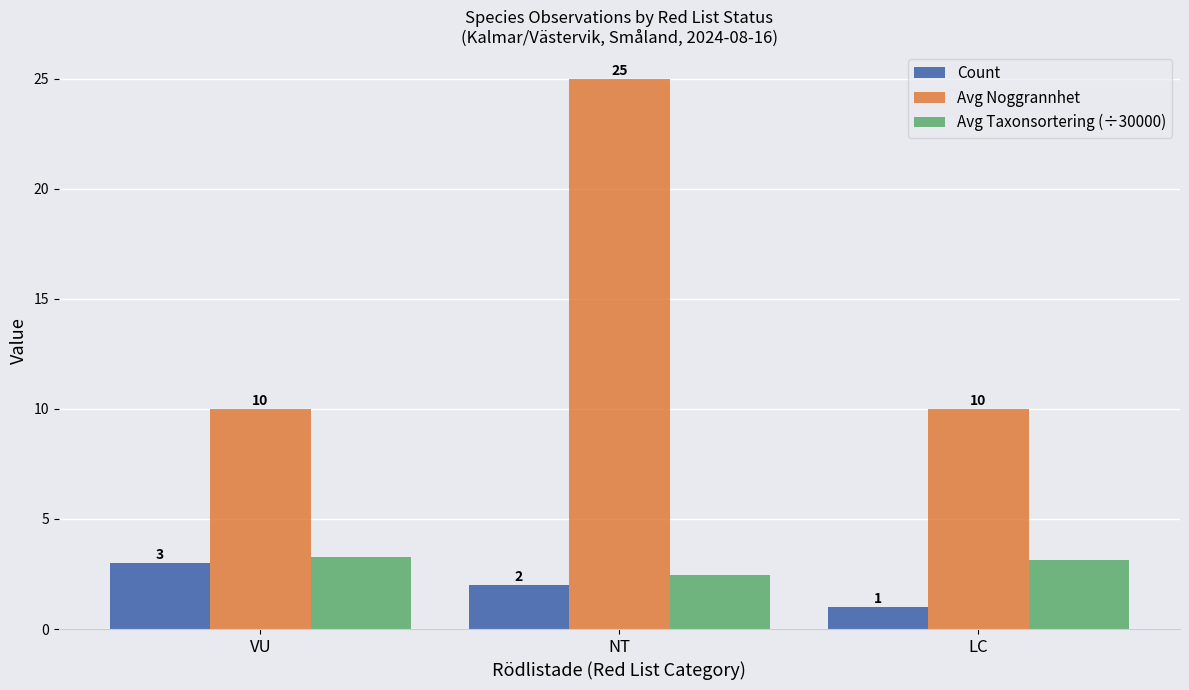

How many bars are there in total?

9